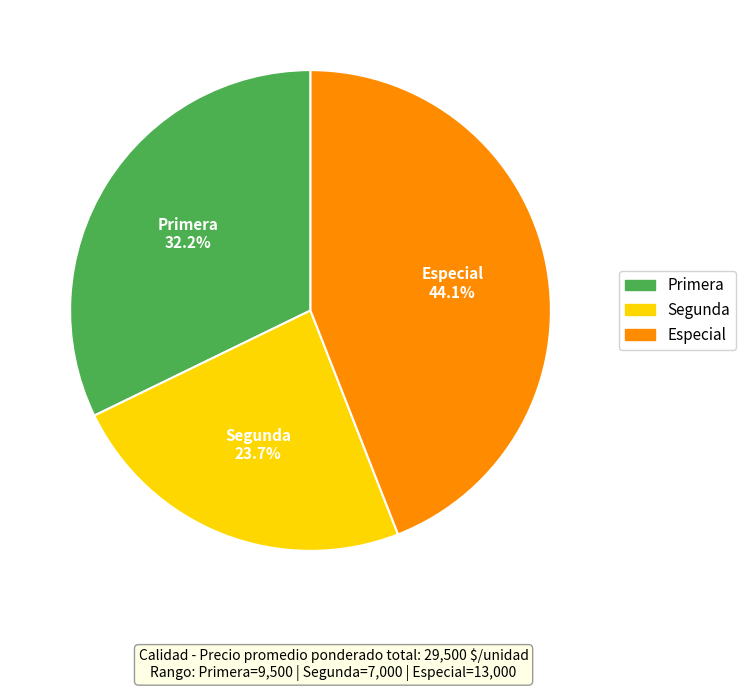

Is the sum of Segunda and Especial greater than half?

Yes